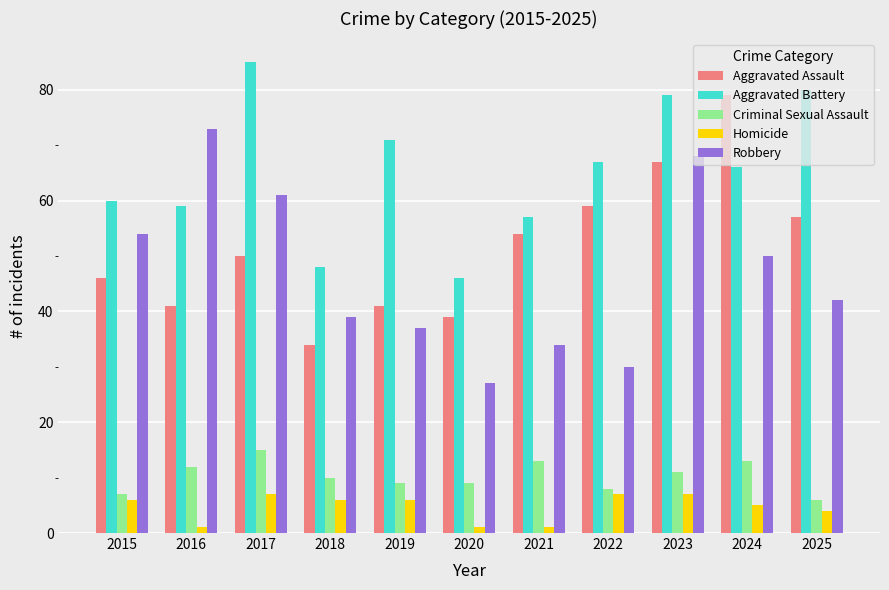

Which series changed the most between 2015 and 2023?

Aggravated Assault